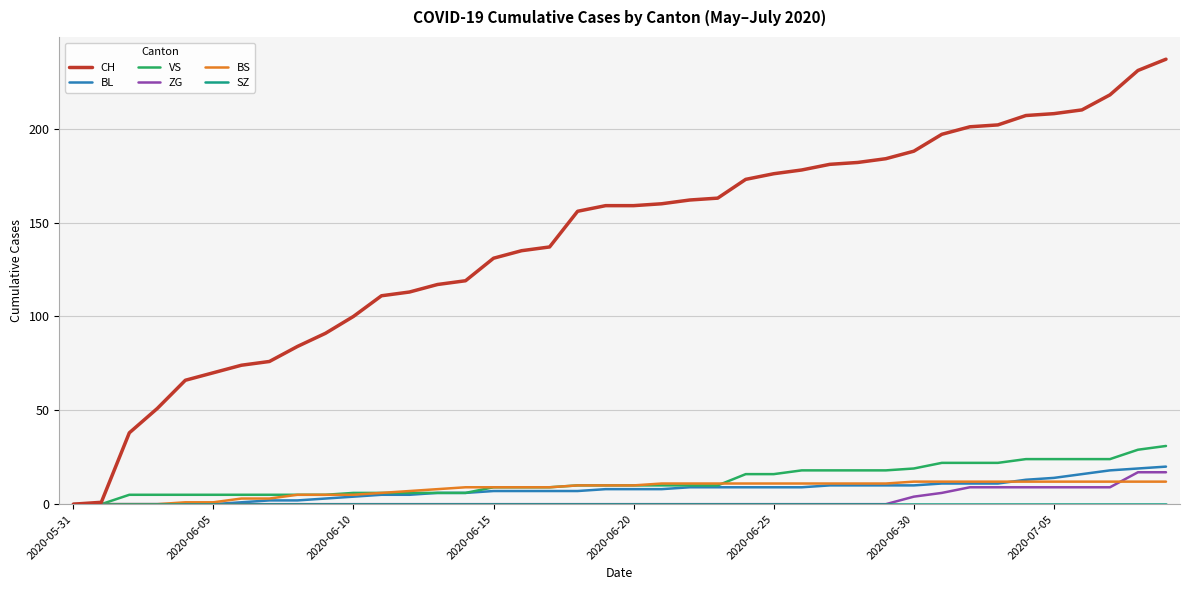

Which series has the widest spread of values?

CH